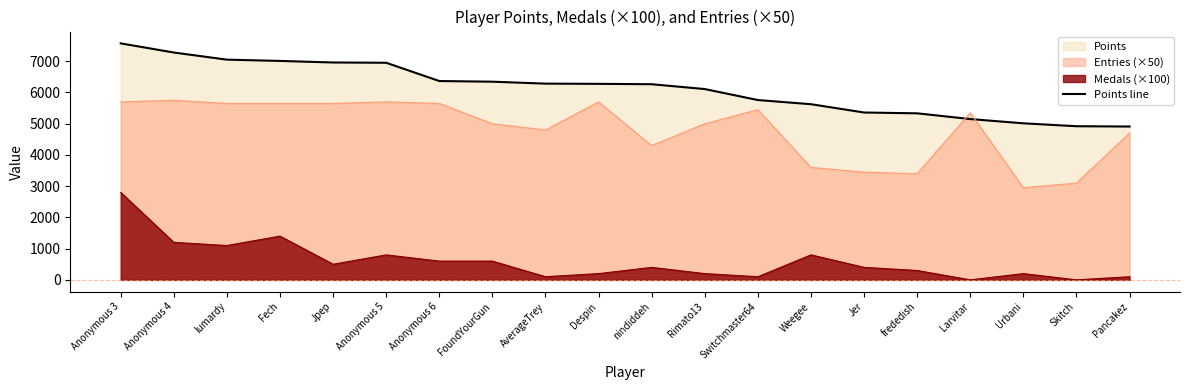

Rank the categories by value from highest to lowest.

Anonymous 3, Anonymous 4, lumardy, Fech, Jpep, Anonymous 5, Anonymous 6, FoundYourGun, AverageTrey, Despin, nindiddeh, Rimato13, Switchmaster64, Weegee, Jer, frededish, Larvitar, Urbani, Skitch, Pancakez